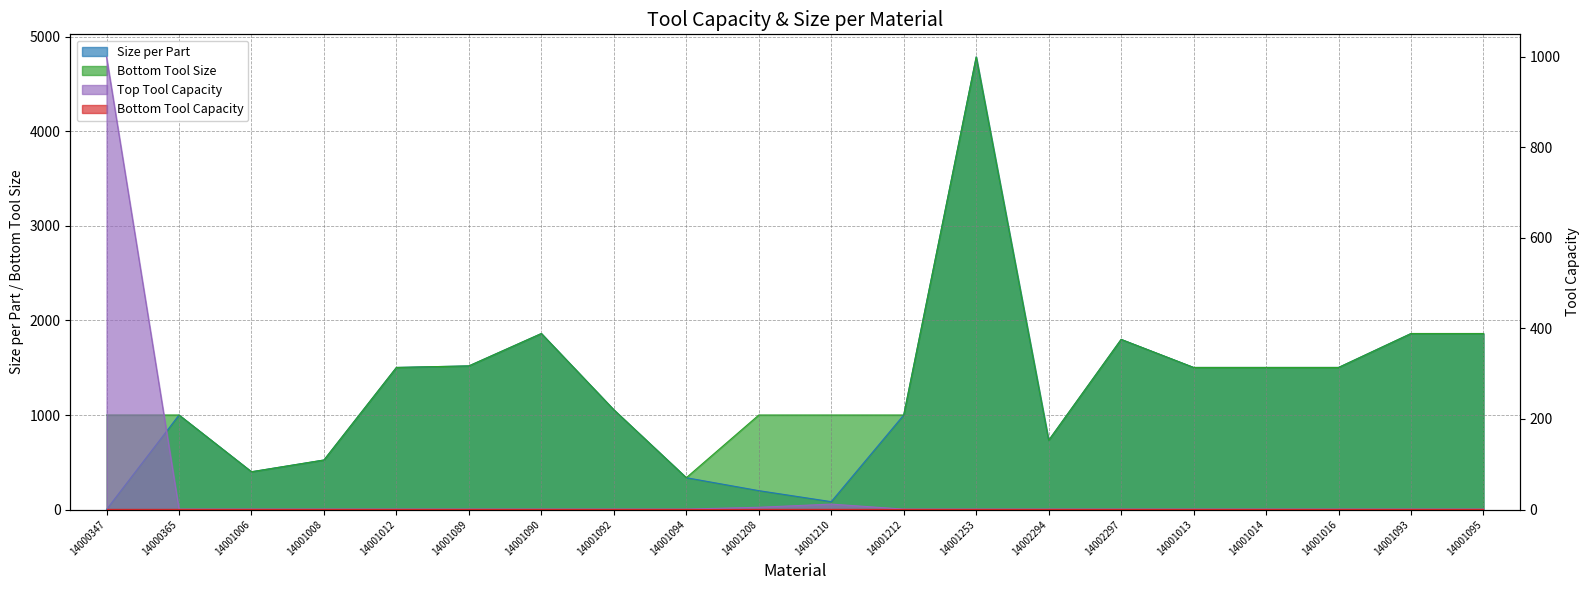

Is it true that Bottom Tool Size equals 374.6 at 14001212?

False